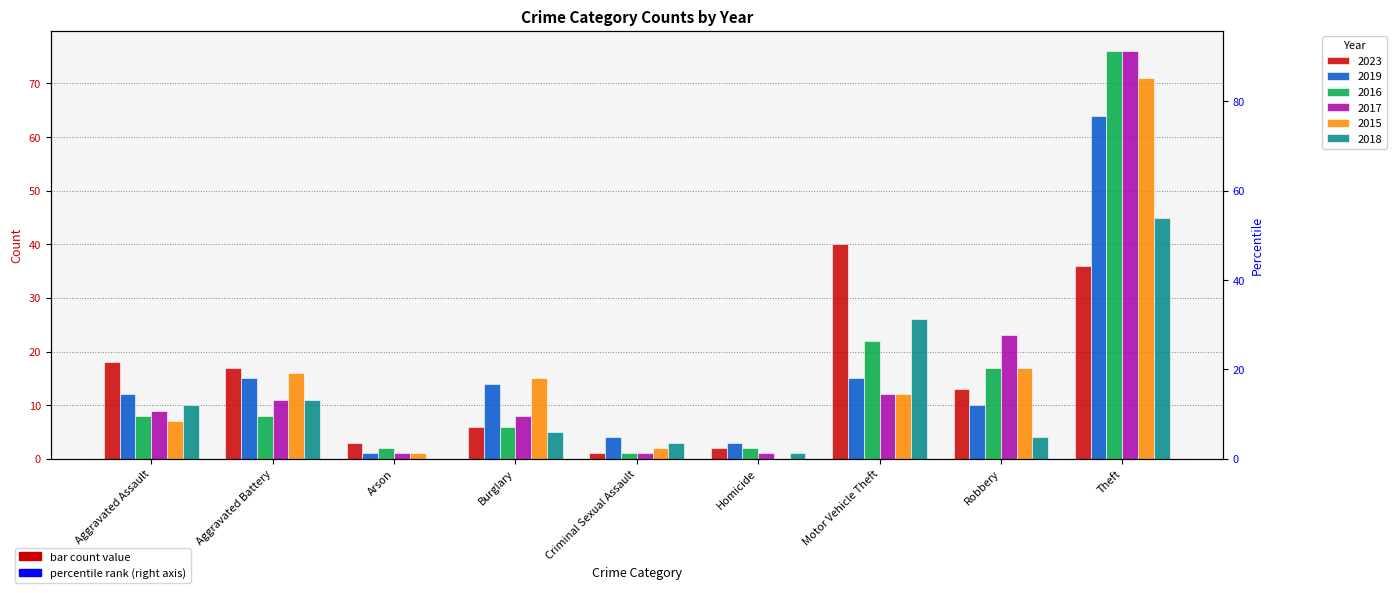

Does the chart contain stacked bars?

No